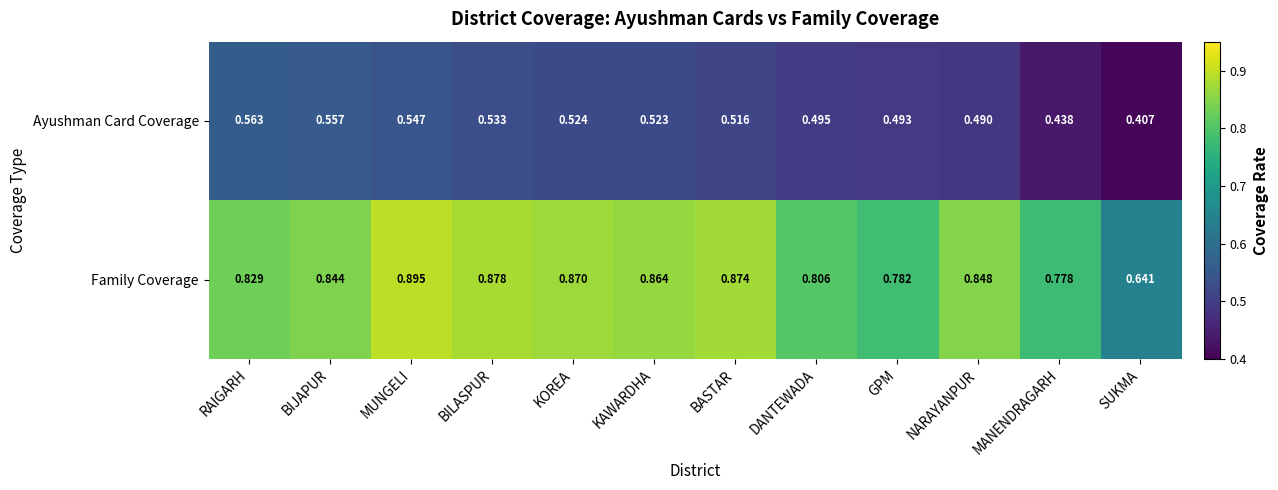

At which category is the sum across all series the highest?

MUNGELI